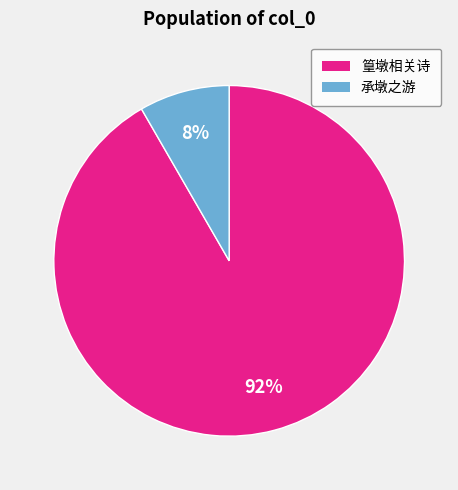

Count the number of slices in the pie.

2